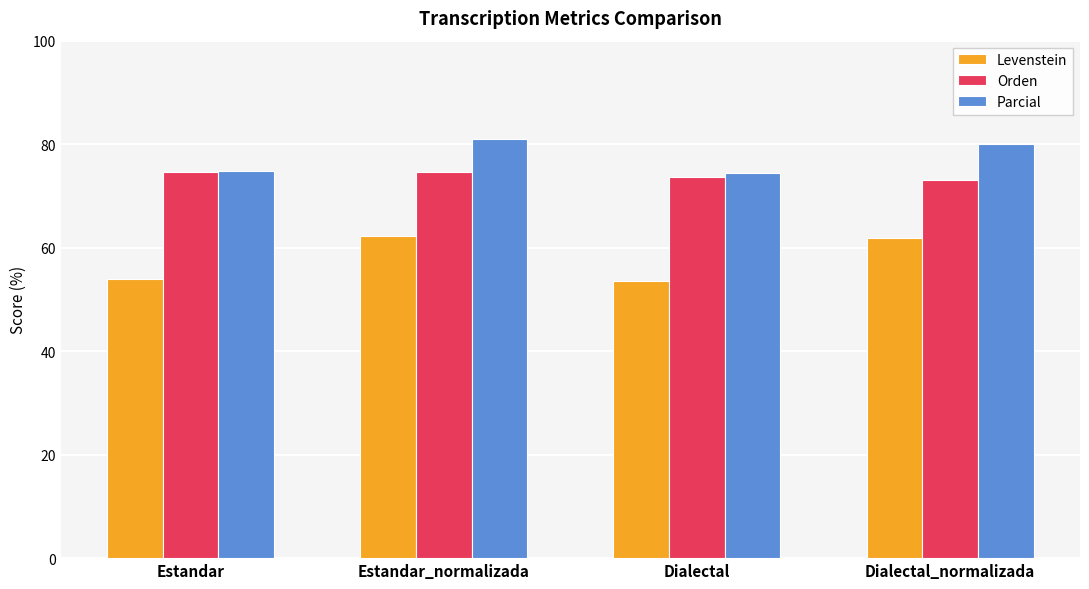

What is the spread (max minus min) of values at Estandar?

21.0